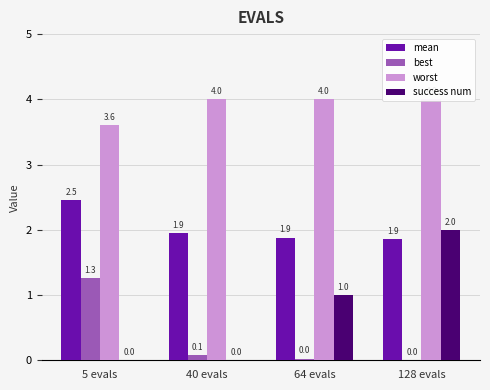

What is the label of the 4th bar from the left?

128 evals